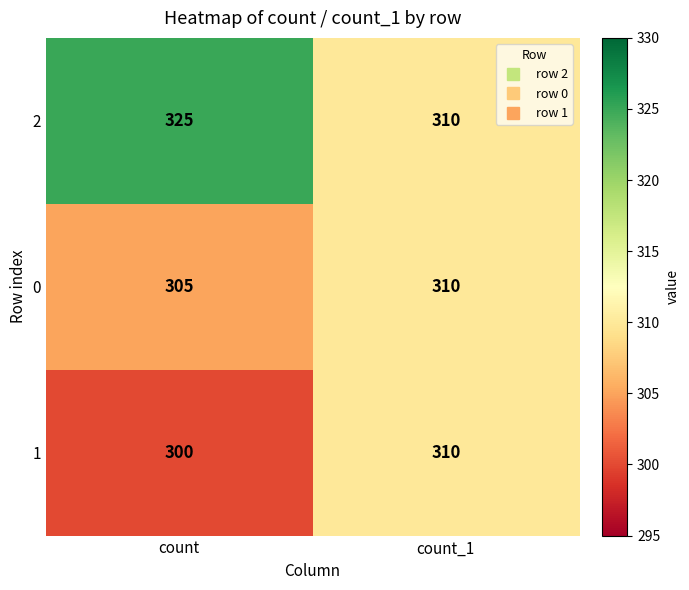

Rank the categories by 2 value from highest to lowest.

count, count_1